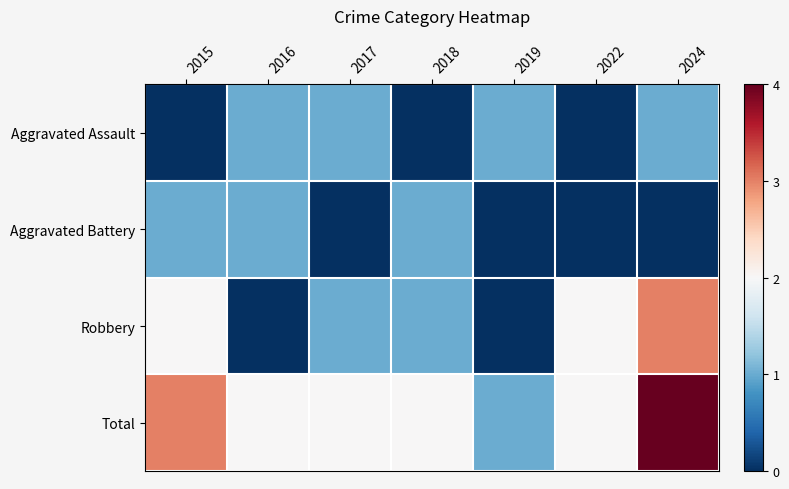

Which series changed the most between 2019 and 2022?

Robbery